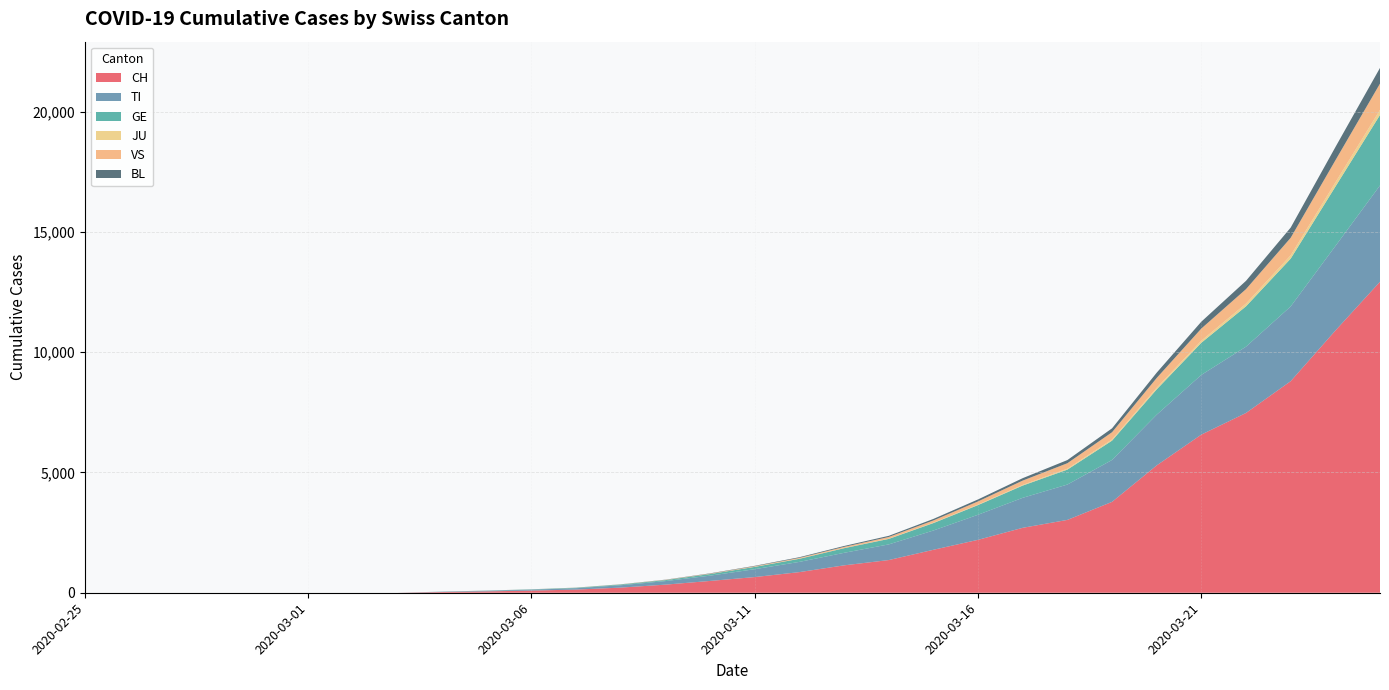

Reading right to left, list all the values displayed in this chart.

CH: 12928	10897	8795	7474	6575	5294	3778	3028	2700	2200	1786	1359	1139	858	652	491	337	214	131	90	56	30	0	0	0	0	0	0	0	0
TI: 4005	3513	3108	2756	2482	2108	1742	1470	1247	1043	802	651	521	425	328	220	148	98	57	38	25	14	0	0	0	0	0	0	0	0
GE: 2929	2468	1986	1677	1336	1053	803	620	509	402	308	228	192	128	95	67	40	29	19	12	8	3	0	0	0	0	0	0	0	0
JU: 209	176	138	114	87	68	52	39	28	21	17	12	9	7	5	3	2	1	1	0	0	0	0	0	0	0	0	0	0	0
VS: 1095	919	729	601	505	406	298	228	179	132	93	68	46	33	22	13	9	5	3	2	1	0	0	0	0	0	0	0	0	0
BL: 652	549	424	345	285	220	162	131	101	82	63	48	37	27	18	13	8	5	3	2	1	0	0	0	0	0	0	0	0	0